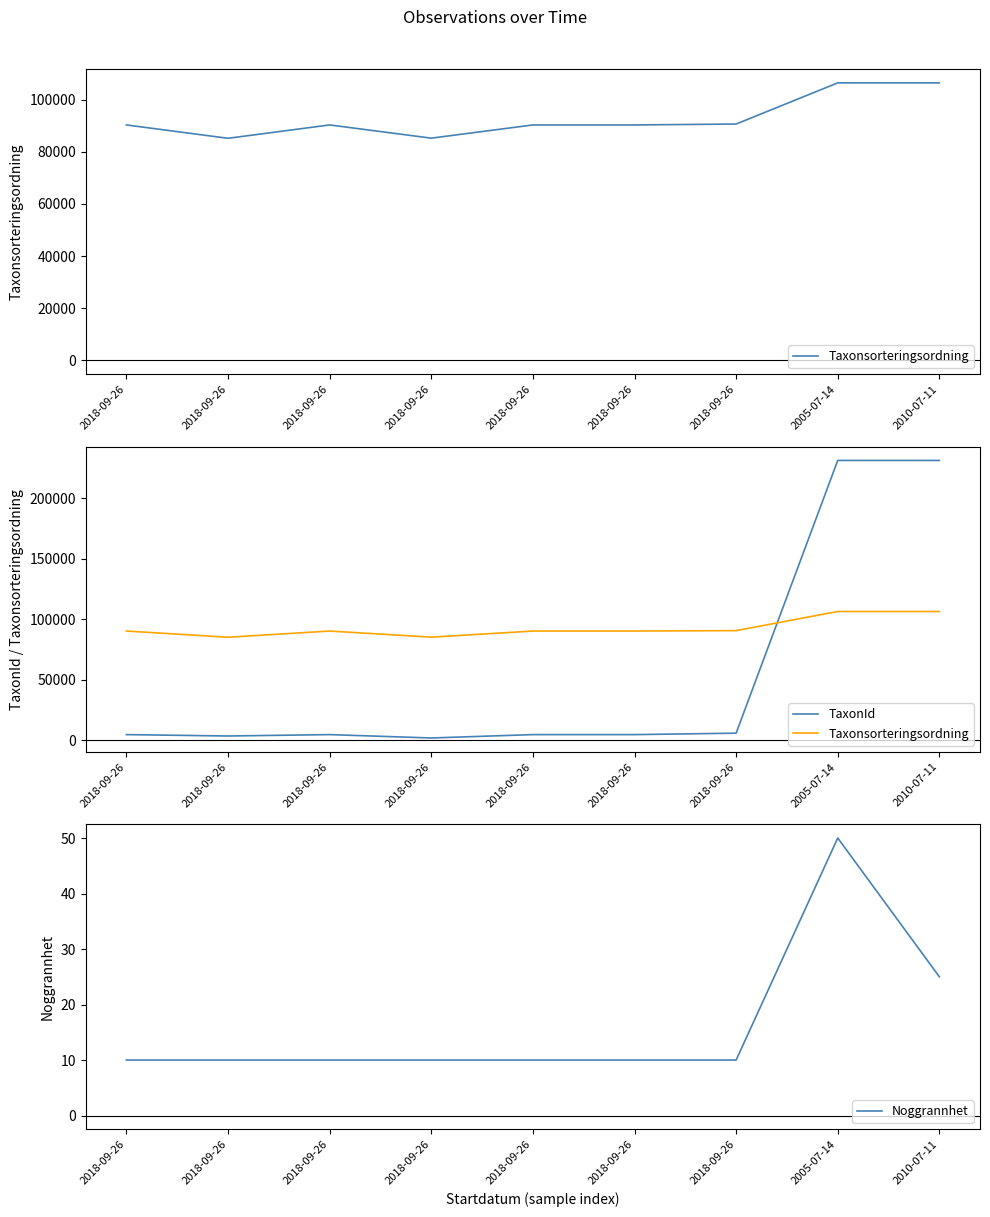

How many data points in TaxonId are less than 4769?

2